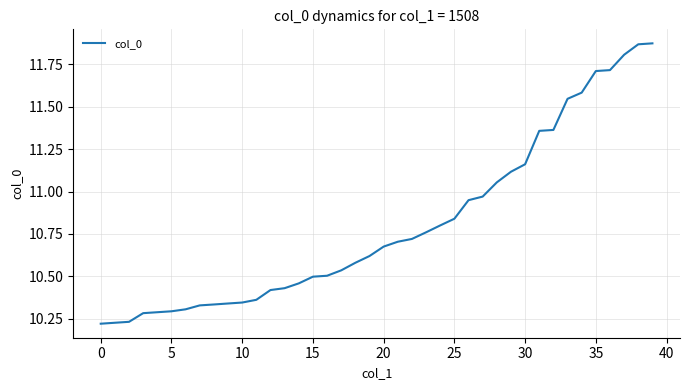

What is the sum of all values?

432.2